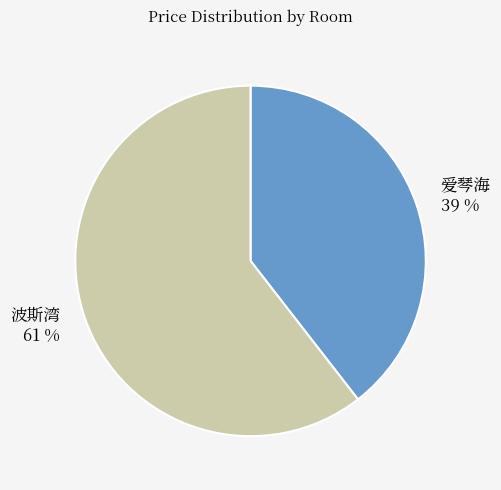

Rank the categories by value from highest to lowest.

波斯湾, 爱琴海